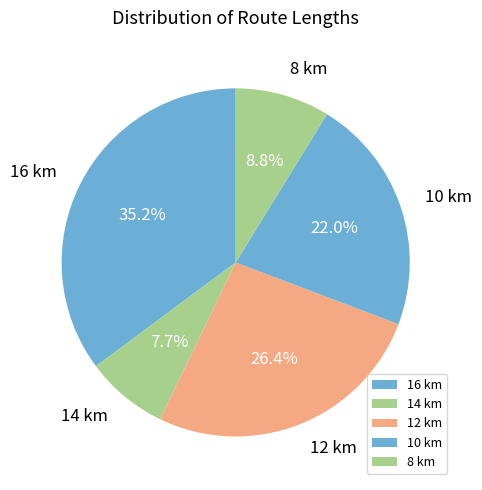

Is there any slice that represents more than half of the pie?

No